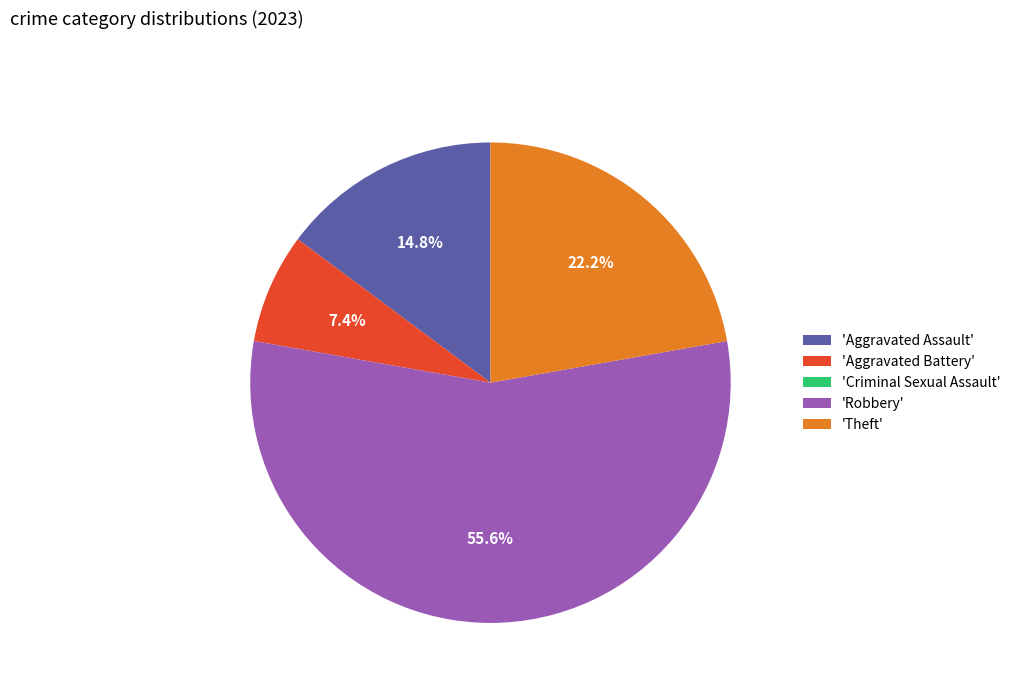

What percentage is NOT represented by 'Aggravated Assault'?

85.2%